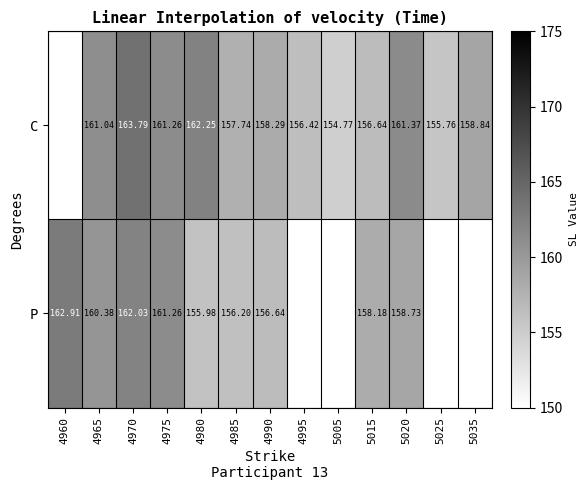

Between 4975 and 4990, which series saw the biggest shift?

P